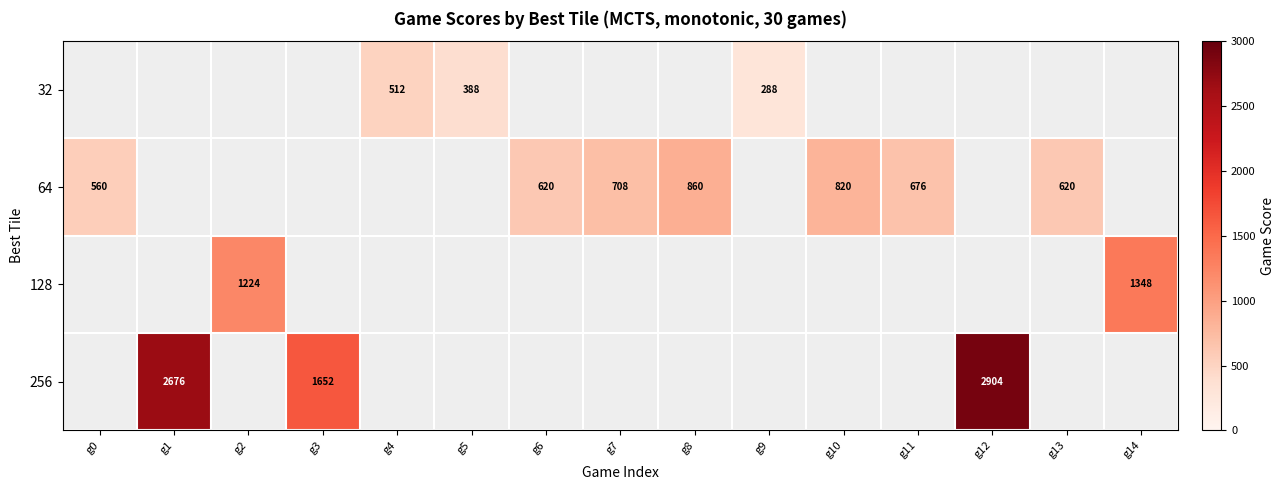

How many data points does each series have?

15